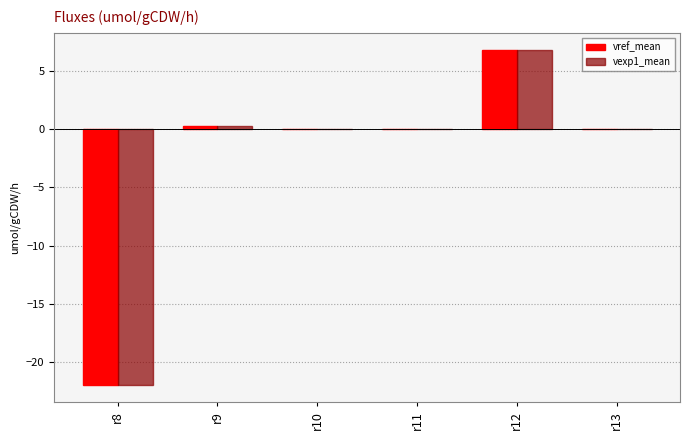

At which category is the sum across all series the highest?

r12